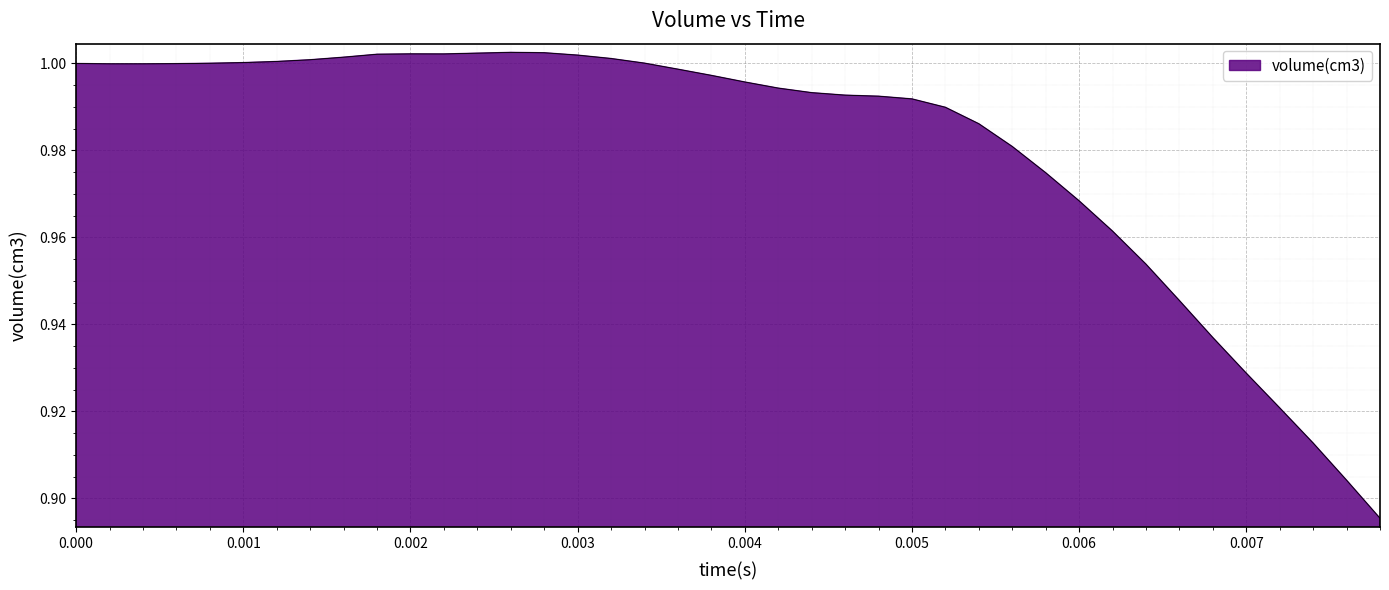

Where is the data nearest to the value 0?

0.0078